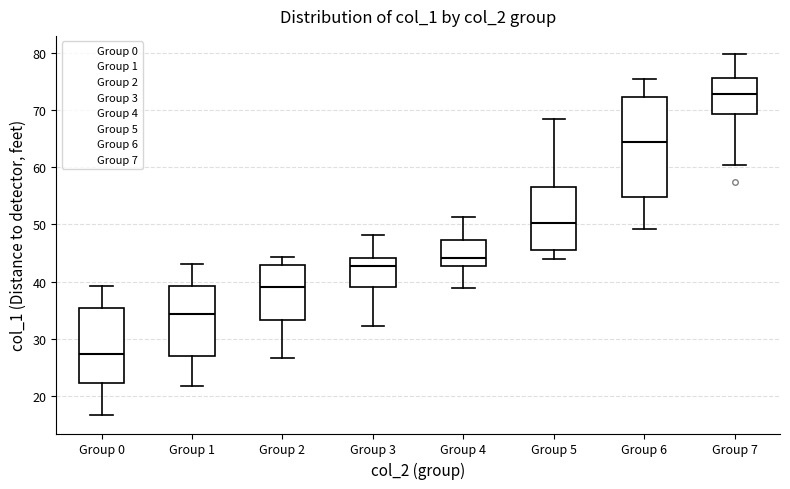

Where is the lower edge of the box for Group 0 on the y-axis? The values are not printed on the chart, so give them approximately, as read against the axis.

22